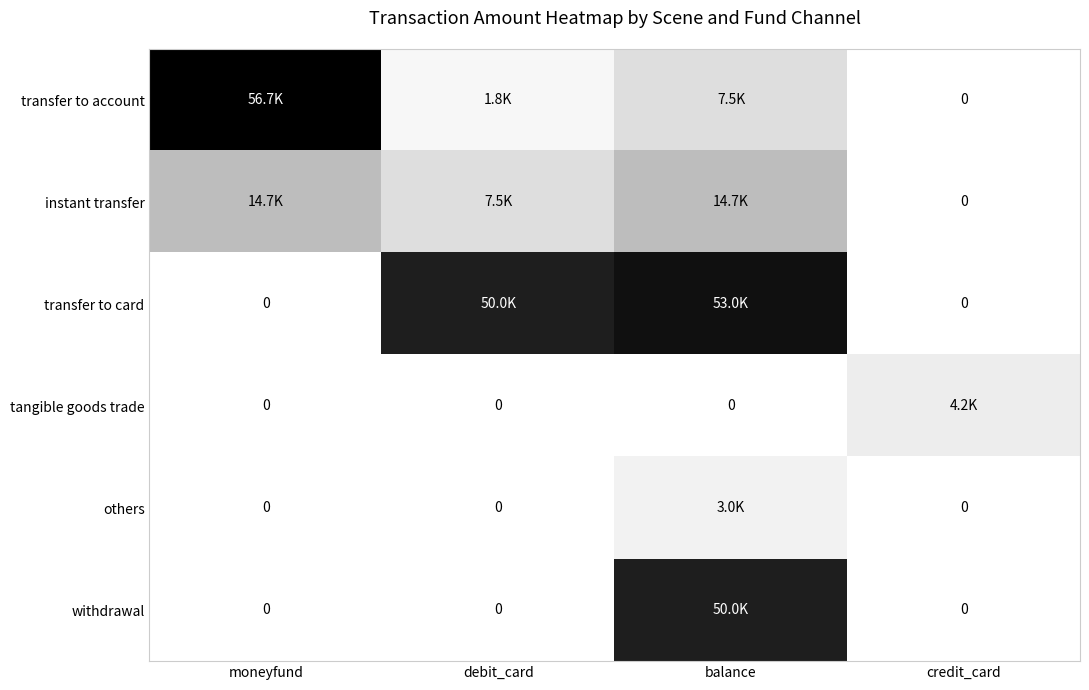

The withdrawal series shows 50050 at balance. True or false?

True